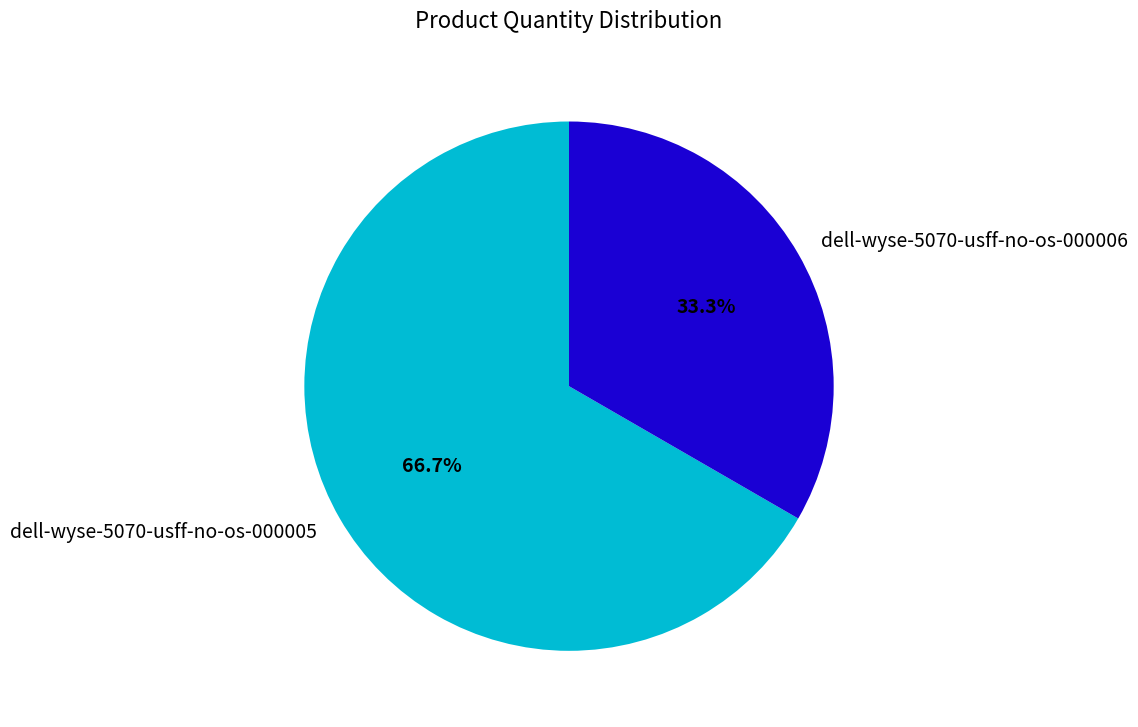

To the nearest percent, what percentage of the pie is dell-wyse-5070-usff-no-os-000006?

33%